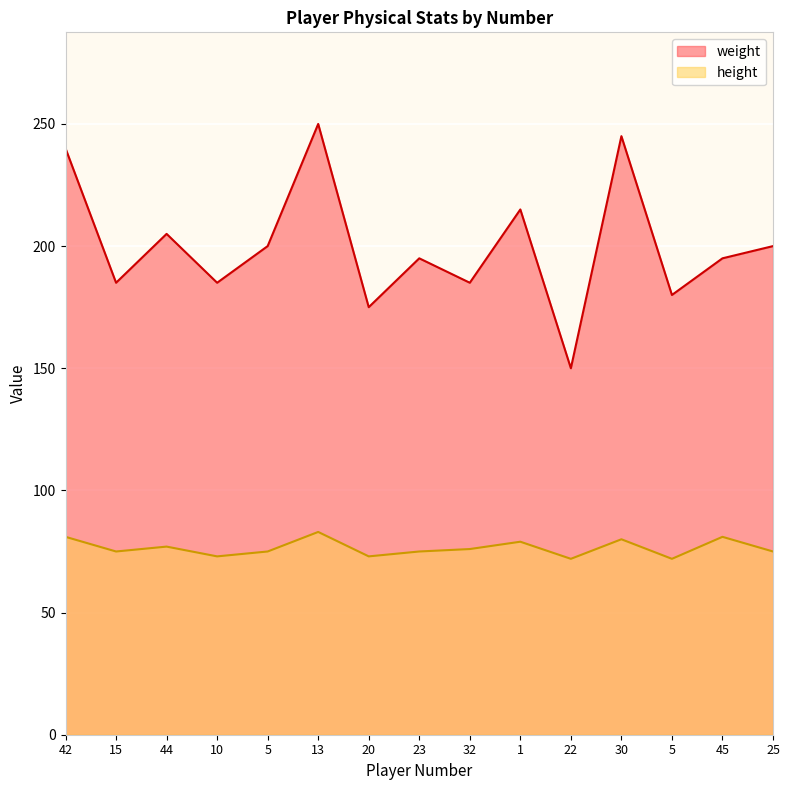

At which category does weight reach its first local valley?

15